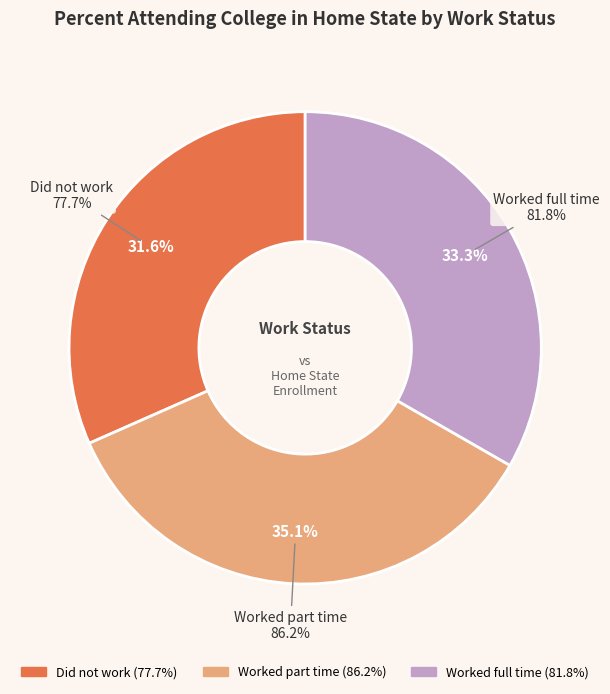

Is it true that Worked full time is 33% of the pie?

True